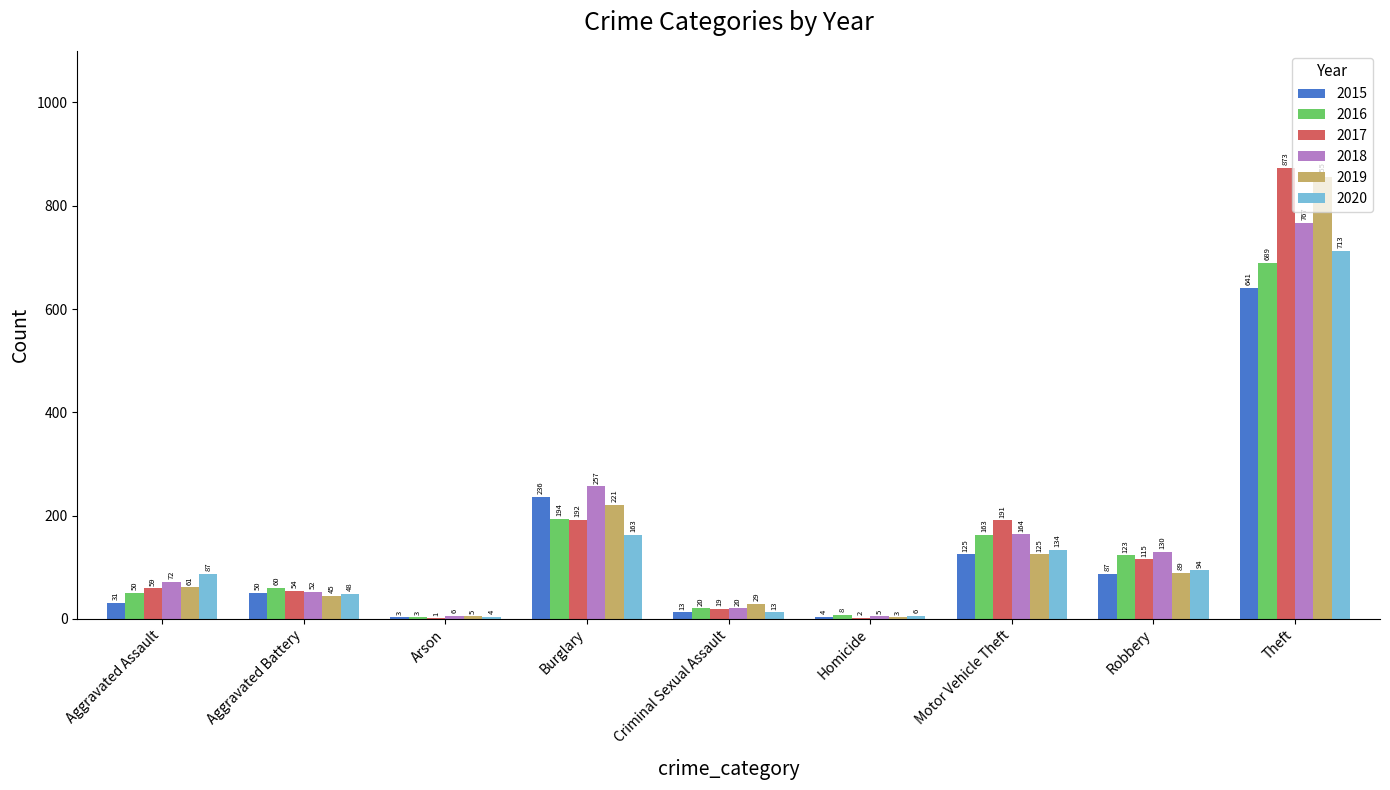

What is the highest value of the 2018 series?

767